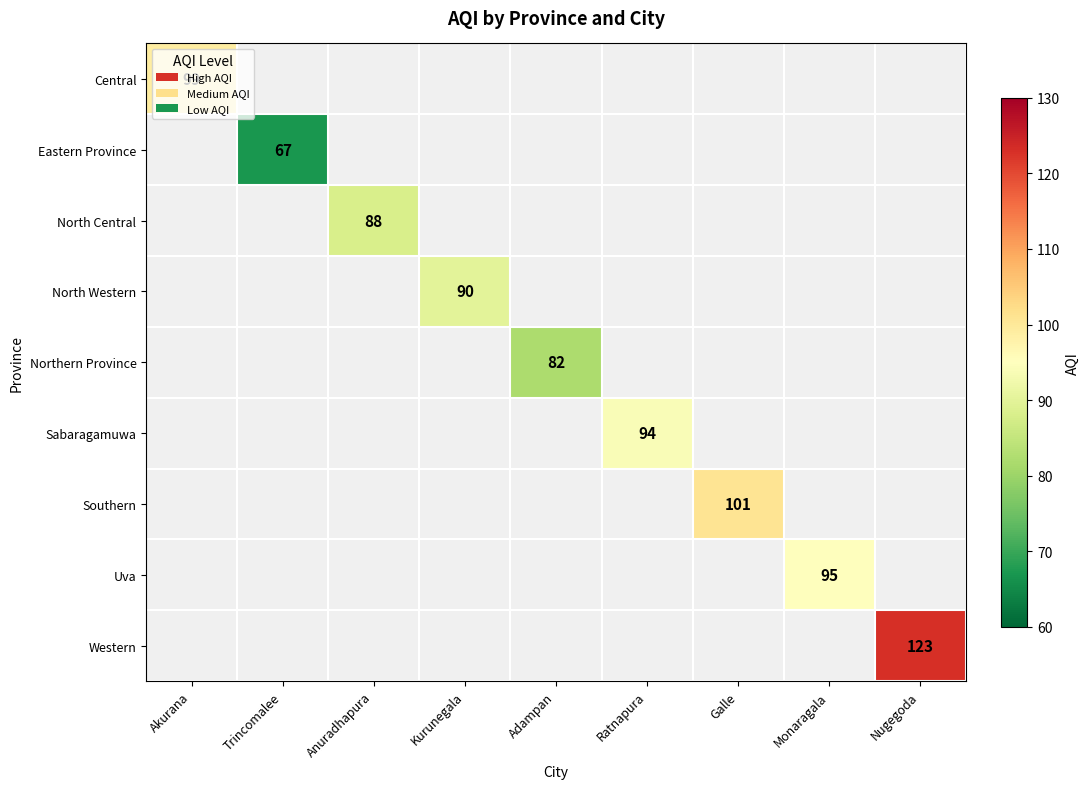

Is it true that Western equals 200 at Nugegoda?

False